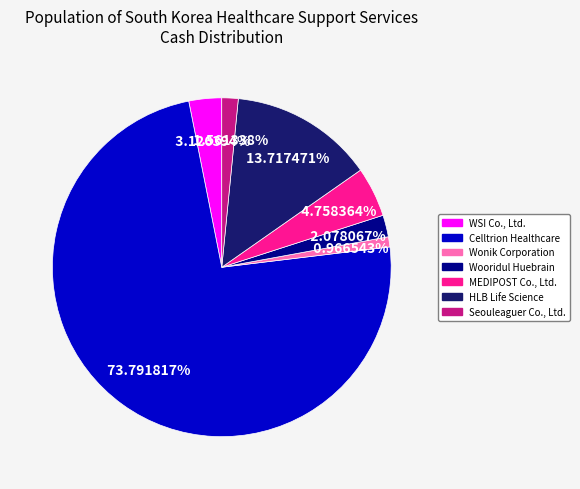

To the nearest percent, what is the average slice percentage?

14%